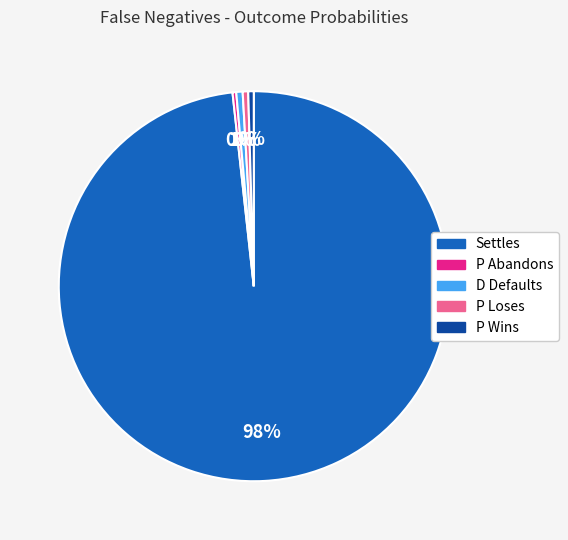

Which slice is the largest?

Settles